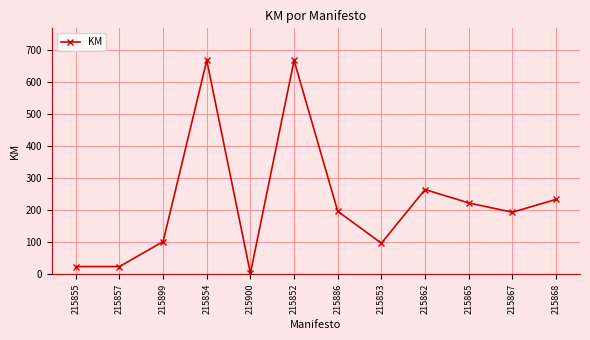

Where does the data first go above 197?

215854